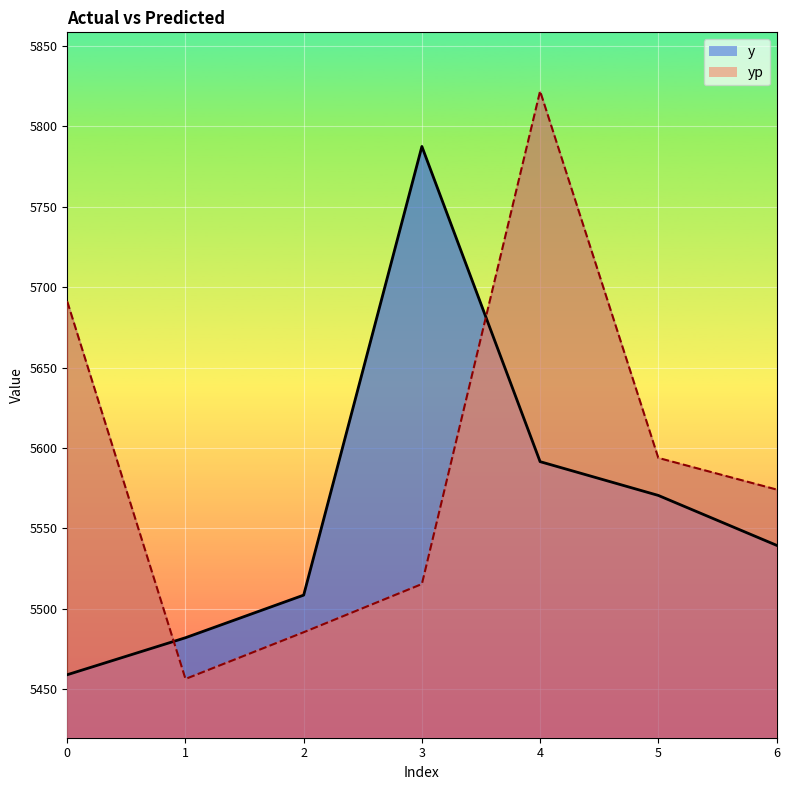

How many interior local peaks does the y series have?

1